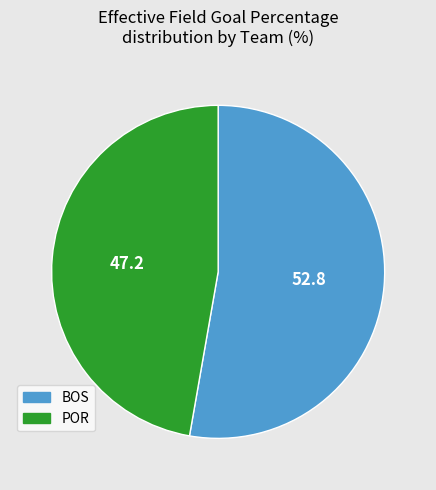

The POR slice represents 47% of the pie. True or false?

True